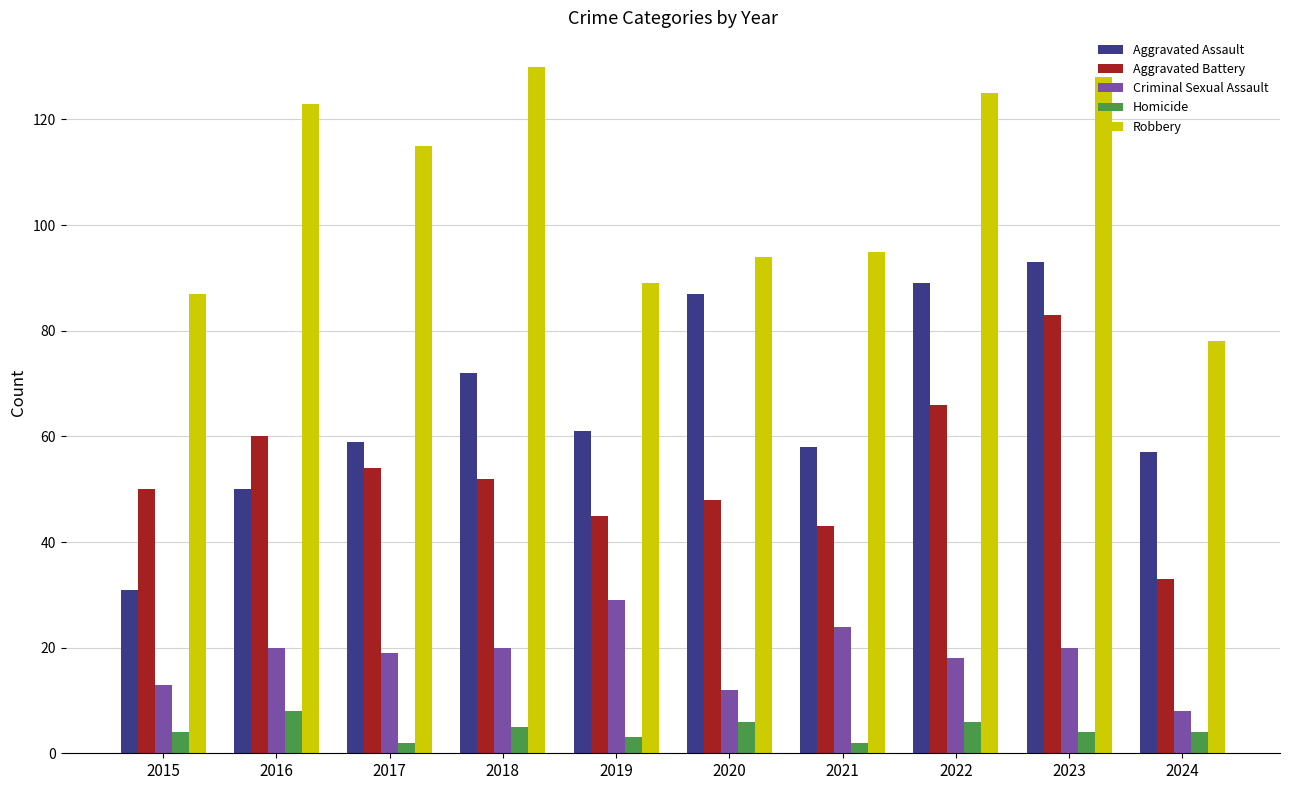

What is the average value of the Homicide series?

4